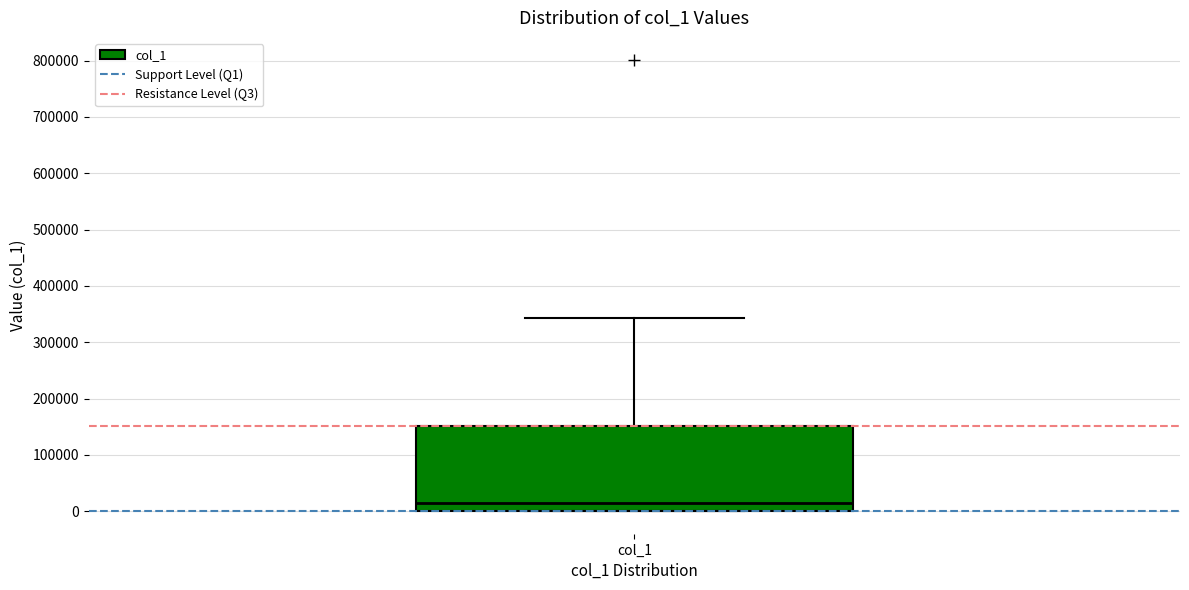

Read this box plot against the y-axis: the position of the median line, the range covered by the box, and the ends of both whiskers. The values are not printed on the chart, so give them approximately, as read against the axis.

median 10000, box 0 to 150000, whiskers 0 to 340000